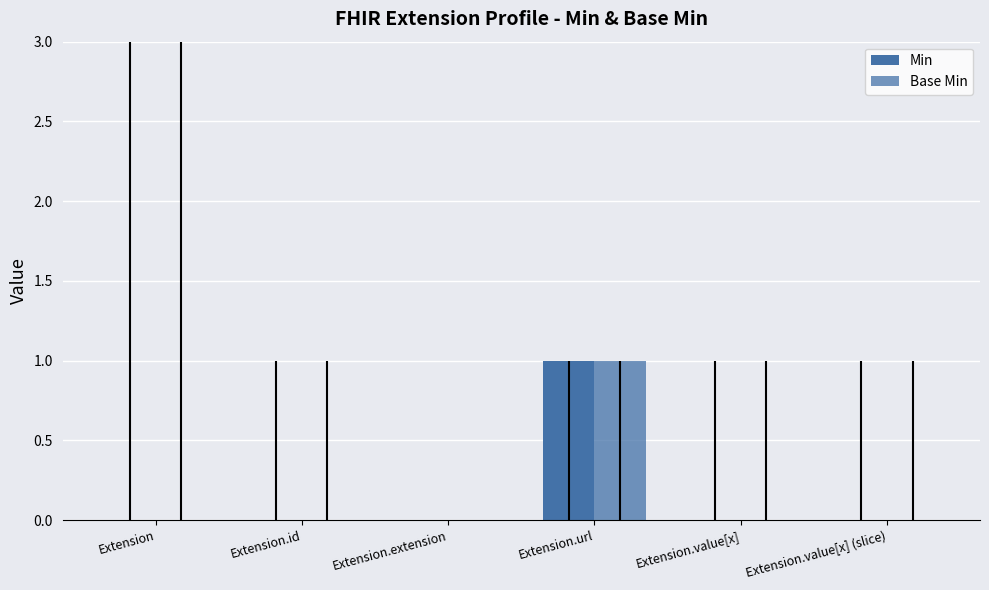

Count the number of categories in the chart.

6